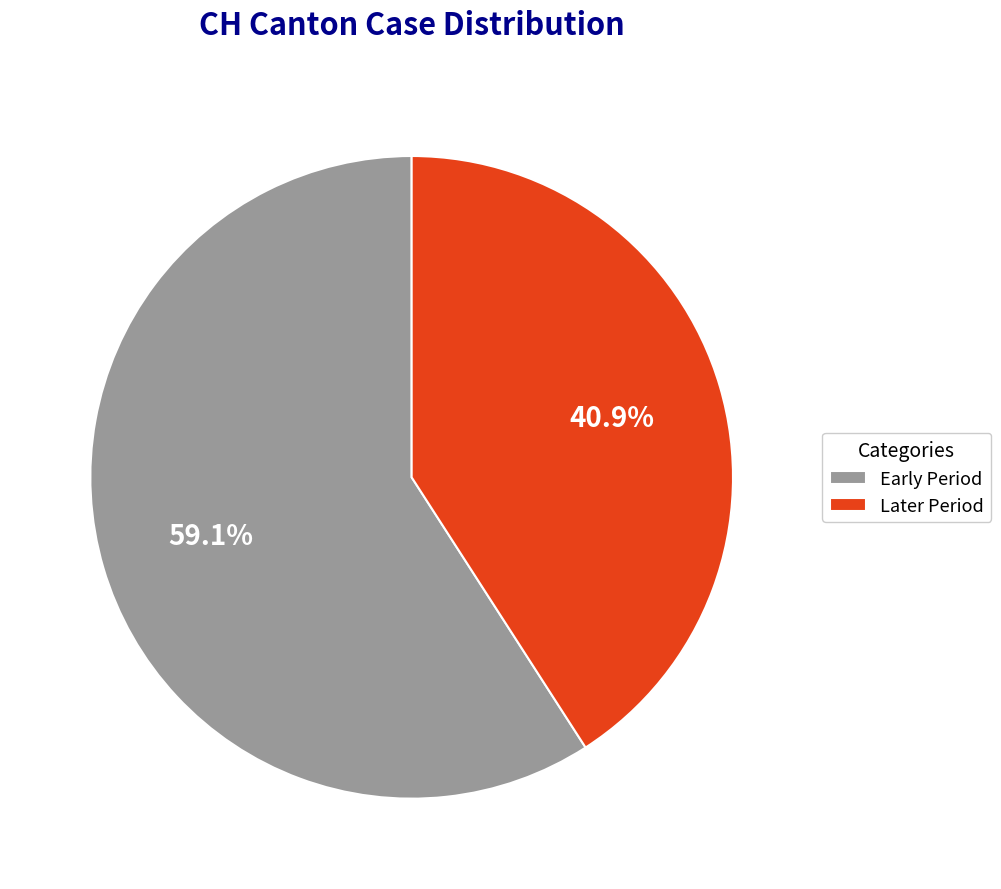

Approximately how many times larger is the value at Later Period compared to Early Period?

0.7